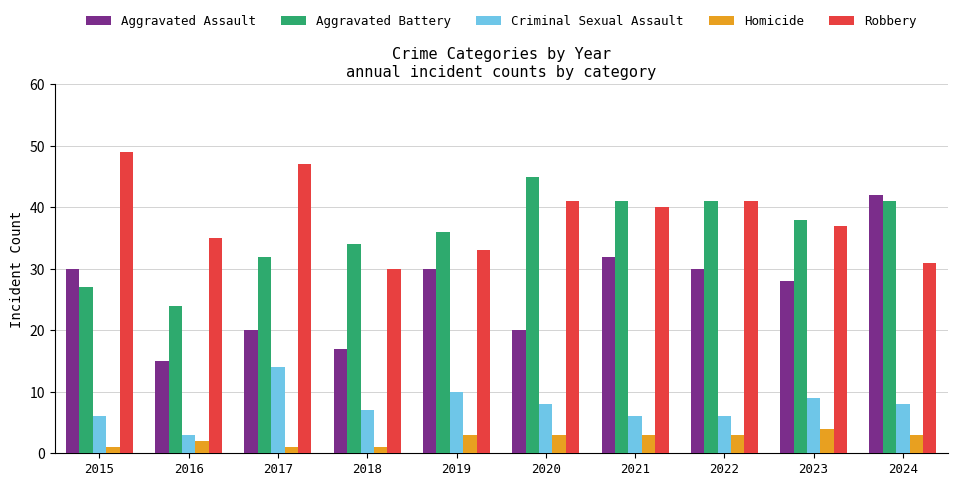

True or false: Robbery has a value of 47 at 2017.

True